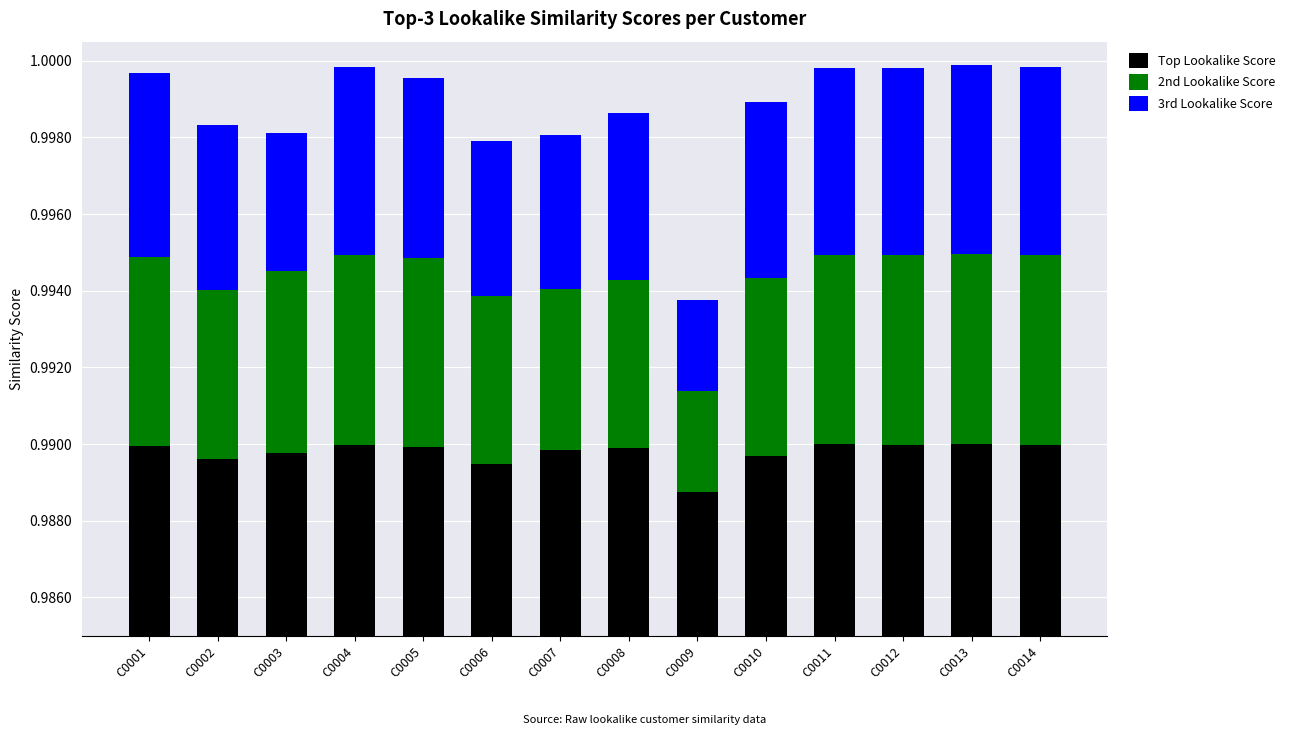

Is it true that 2nd Lookalike Score equals 0.0 at C0007?

False